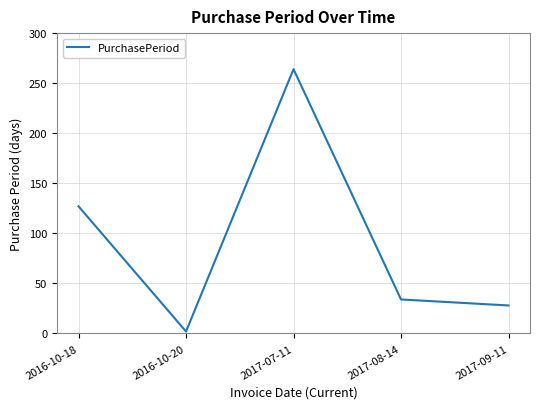

Approximately how many times larger is the value at 2017-09-11 compared to 2017-08-14?

0.8